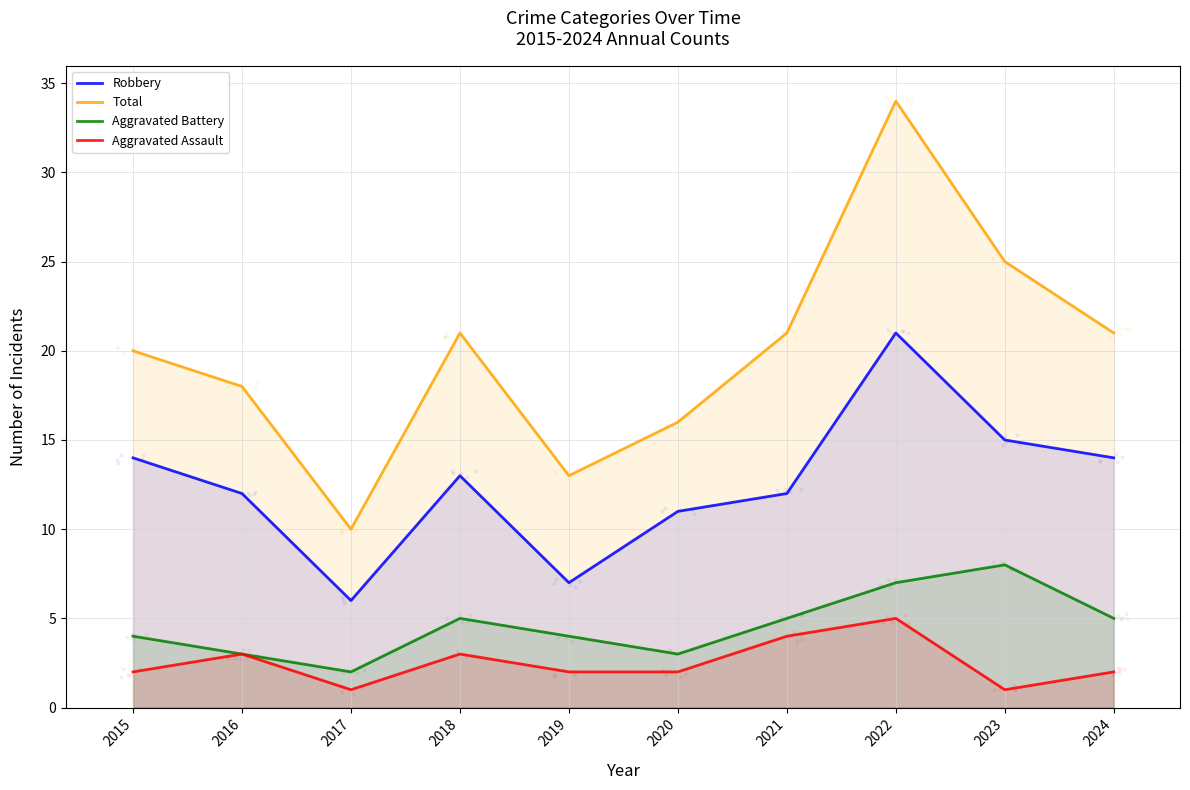

At which category is the sum across all series the highest?

2022